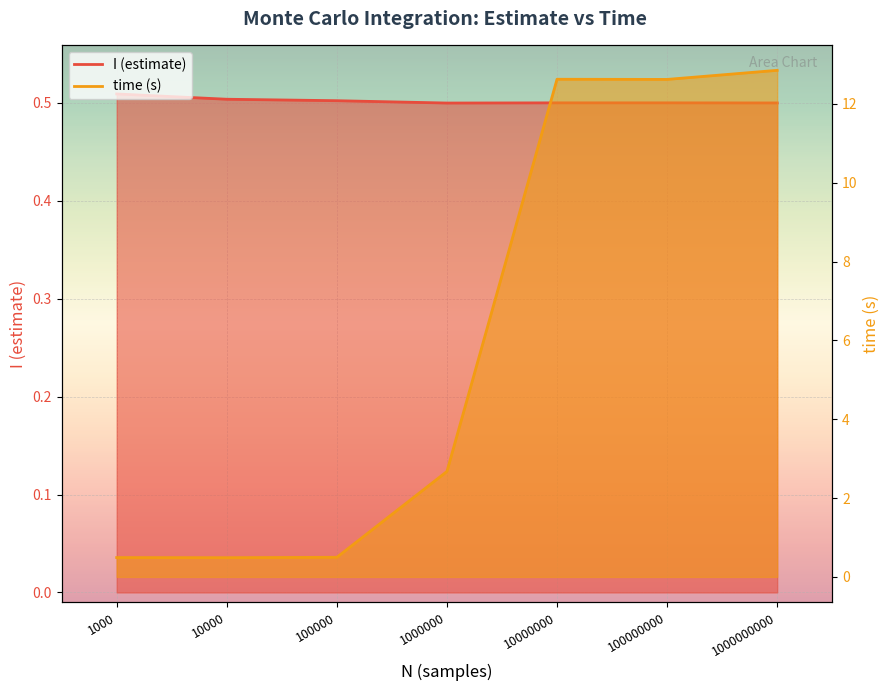

List the series in order of their peak value, lowest first.

I, time